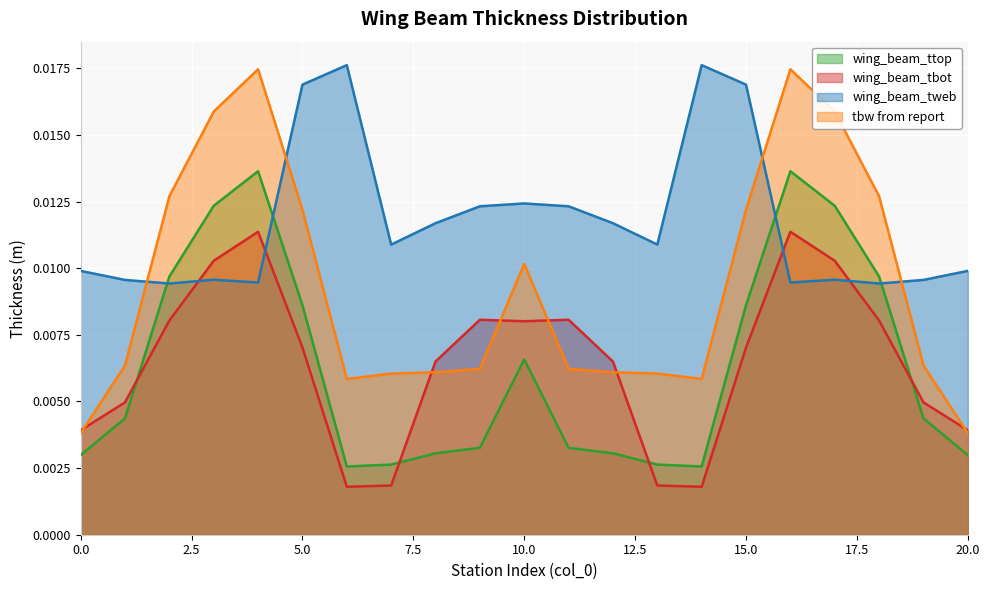

Where is wing_beam_tbot nearest to the value 0?

6